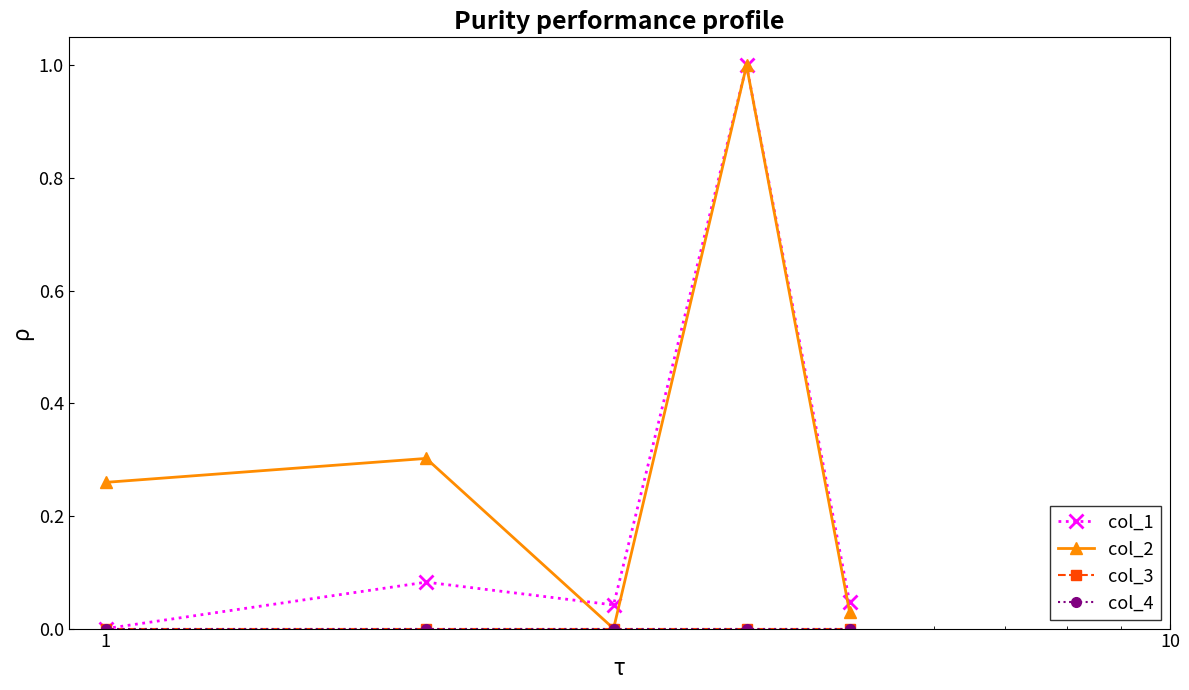

True or false: col_2 and col_1 intersect in this chart.

True